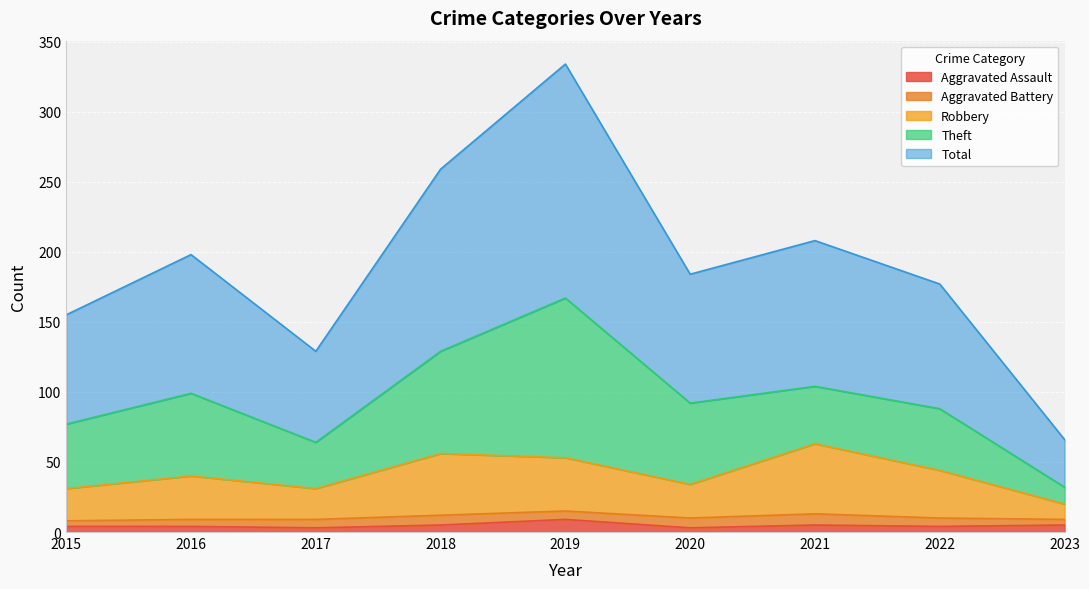

True or false: Robbery and Aggravated Assault cross at least once.

False